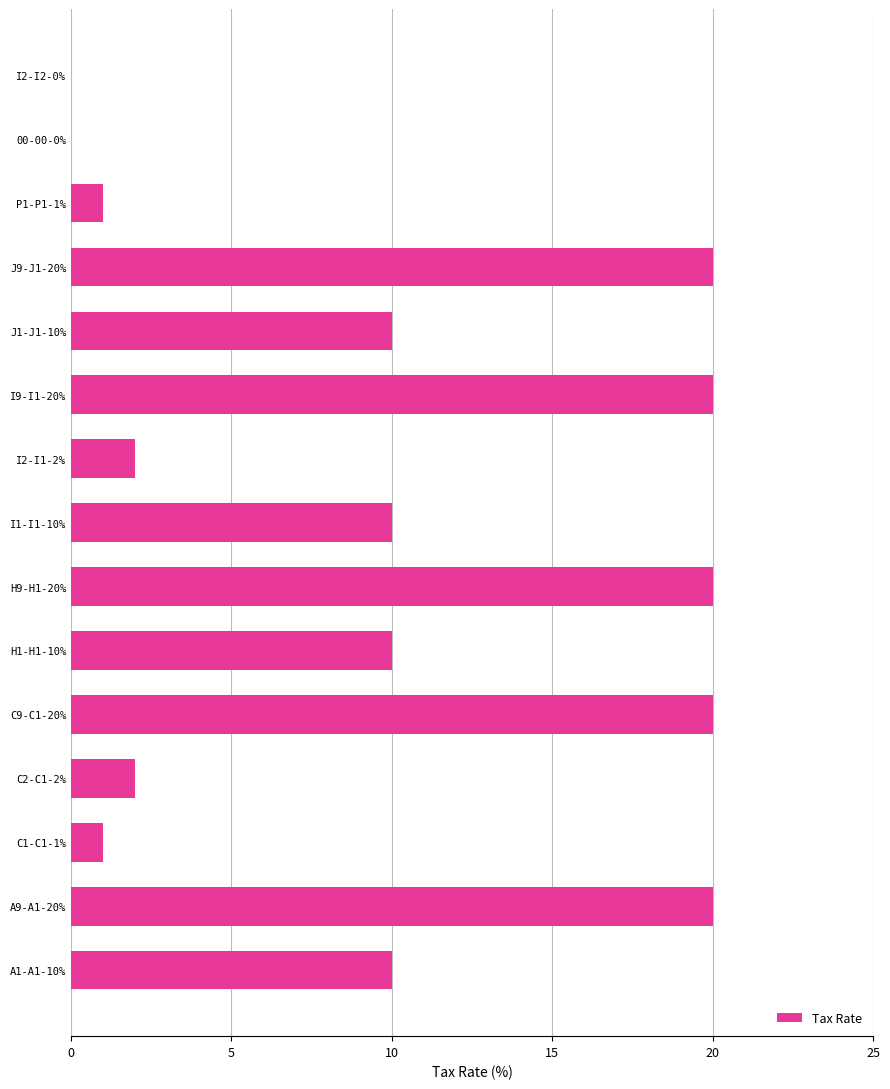

Reading bottom to top, what are all the values shown in this chart?

A1-A1-10%=10	A9-A1-20%=20	C1-C1-1%=1	C2-C1-2%=2	C9-C1-20%=20	H1-H1-10%=10	H9-H1-20%=20	I1-I1-10%=10	I2-I1-2%=2	I9-I1-20%=20	J1-J1-10%=10	J9-J1-20%=20	P1-P1-1%=1	00-00-0%=0	I2-I2-0%=0